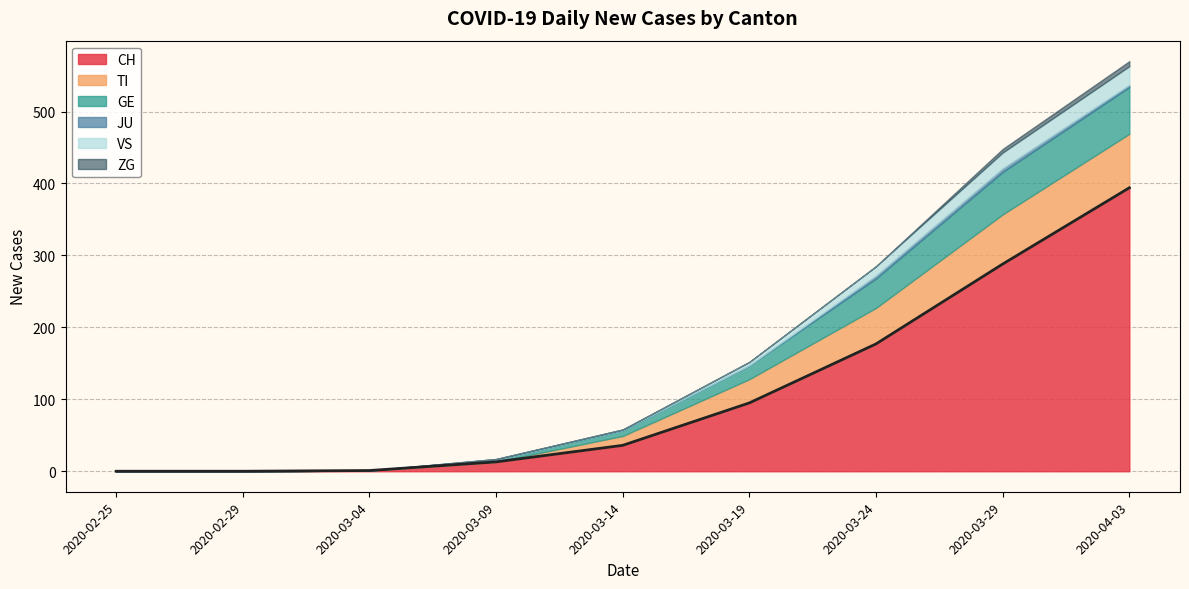

True or false: CH and JU cross at least once.

False